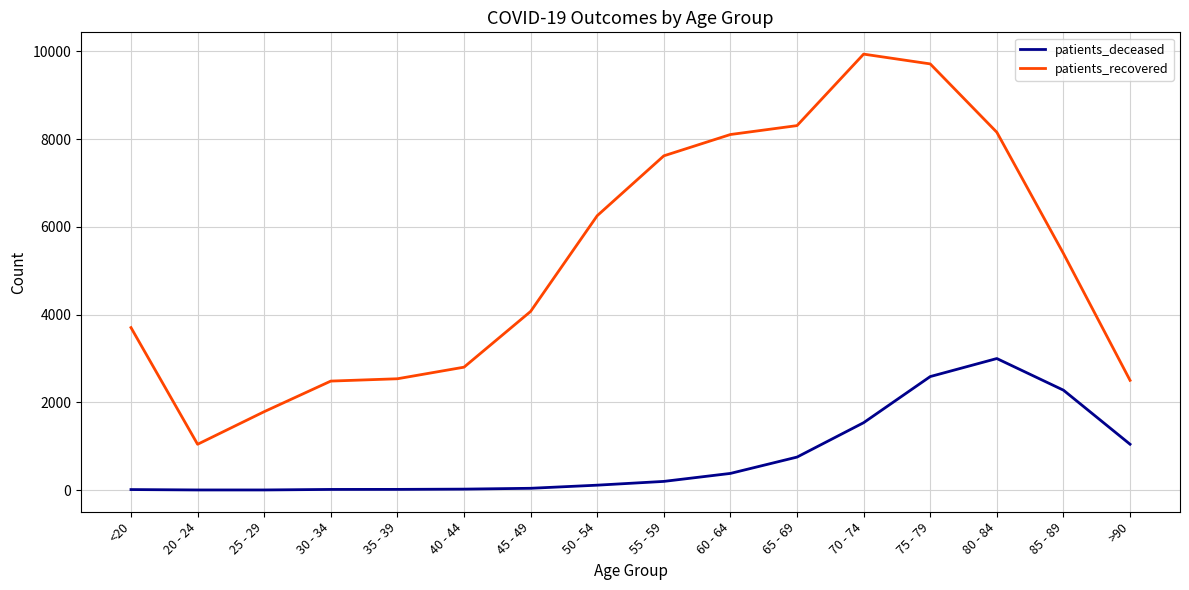

The value of patients_recovered at 85 - 89 is 5392. True or false?

True